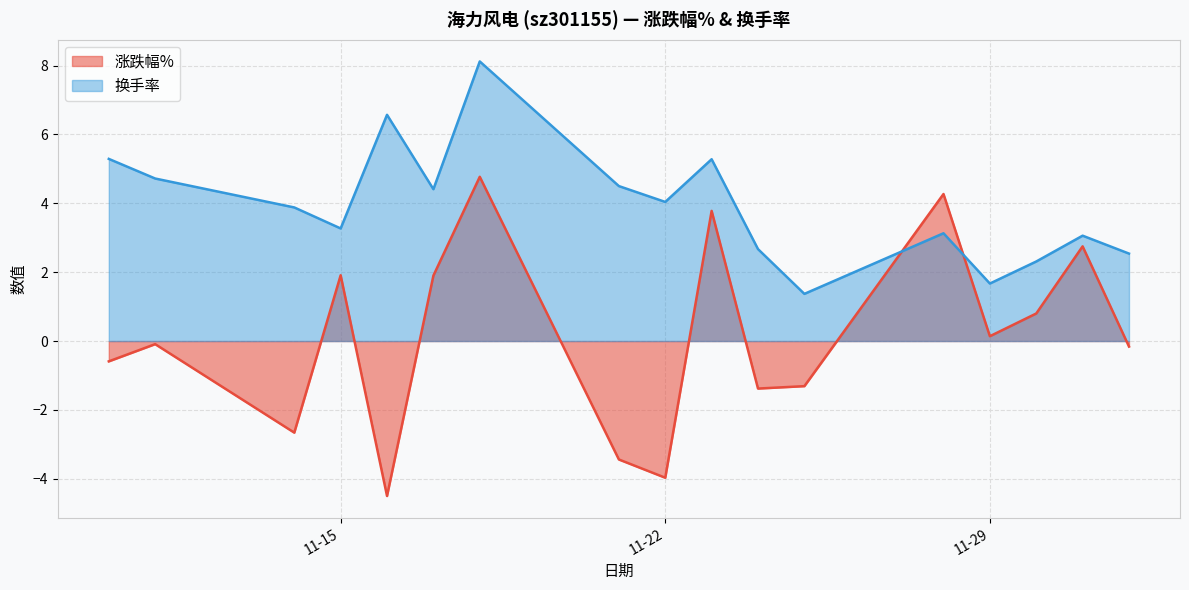

What is the label of the 1st point from the right?

2022-12-02